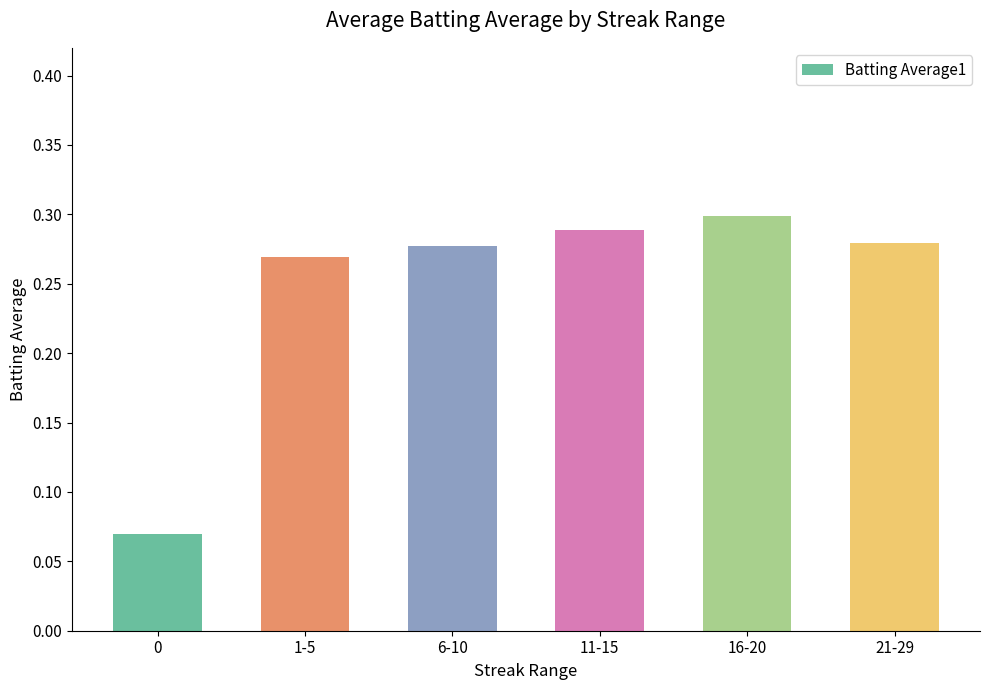

Count the number of categories in the chart.

6